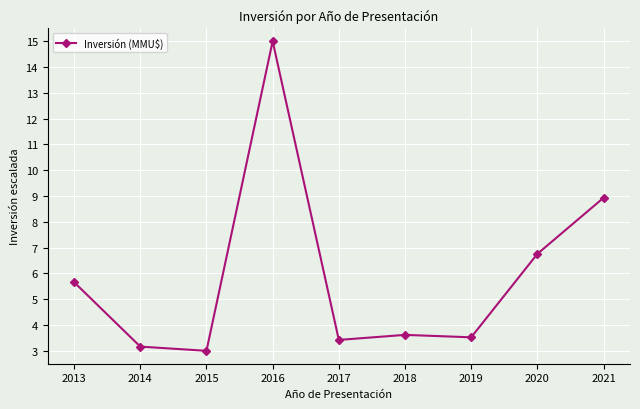

What is the ratio of the value at 2020 to the value at 2019?

1.9